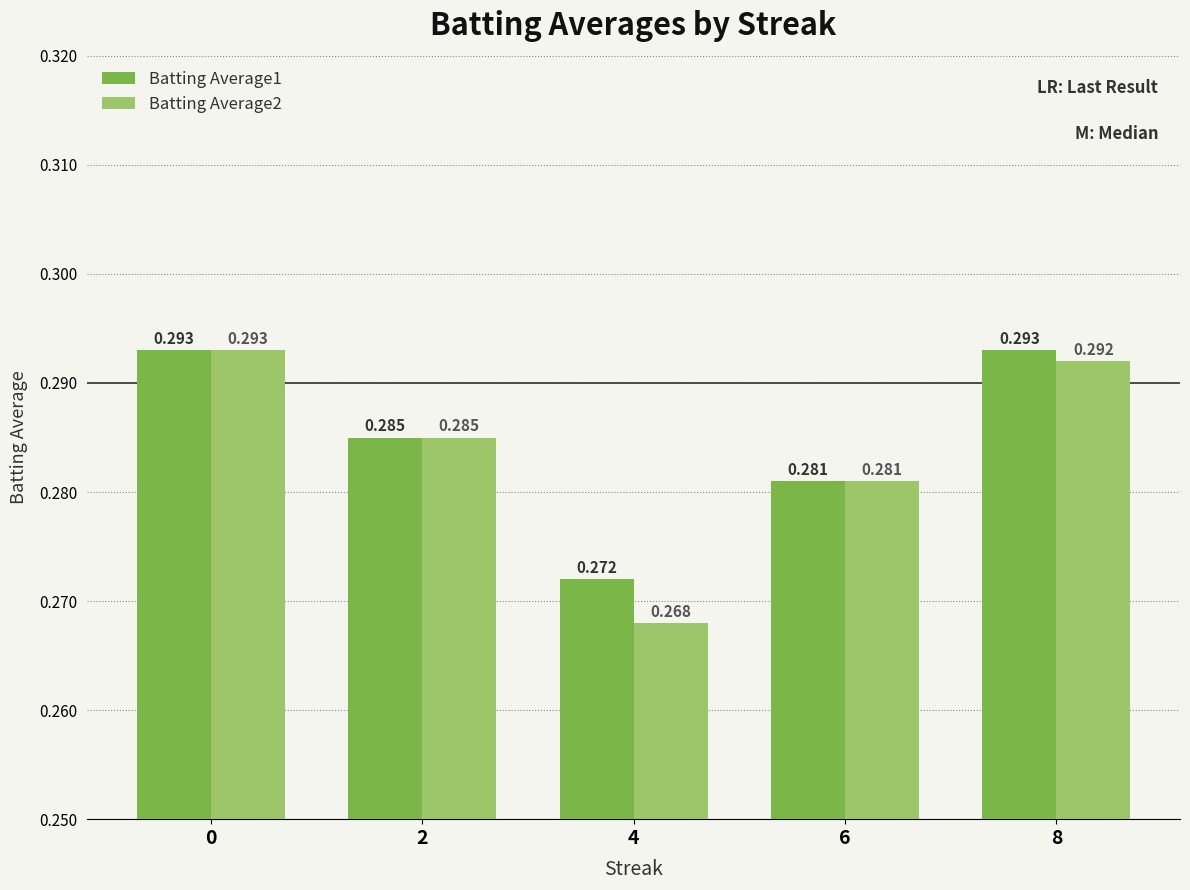

What is the sum of the Batting Average1 values at 4 and 2?

0.6